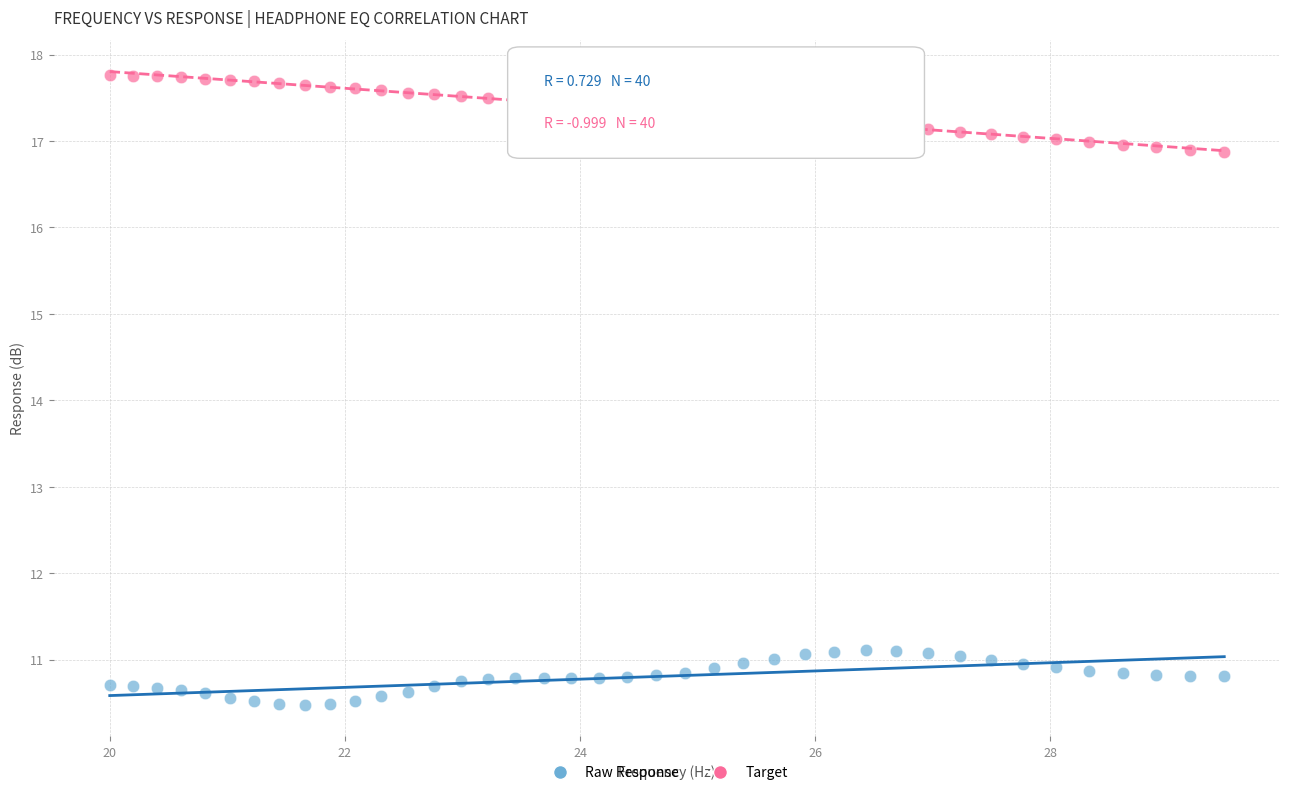

Across all data points, what is the range of X values (max minus min)?

9.5